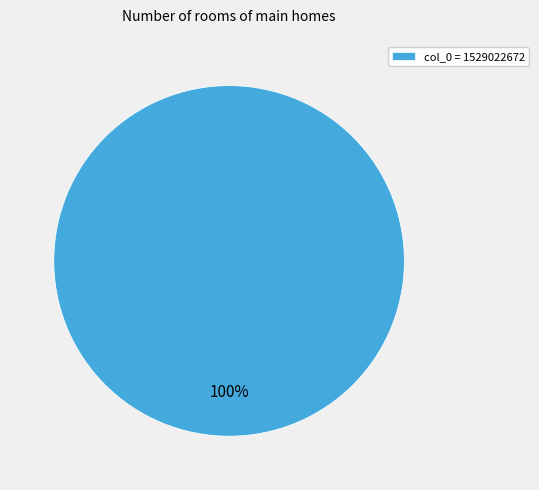

The col_0 = 1529022672 slice represents 100% of the pie. True or false?

True